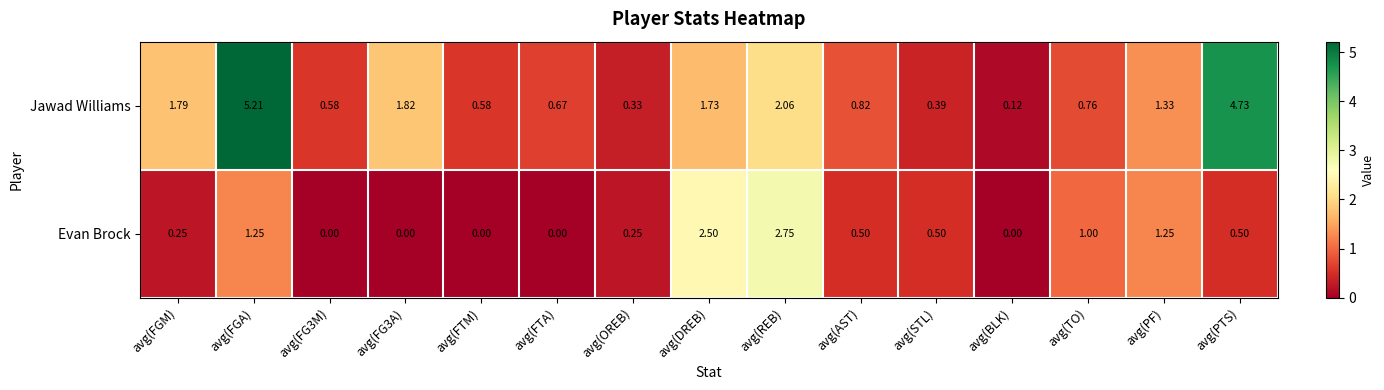

Count the number of categories in the chart.

15